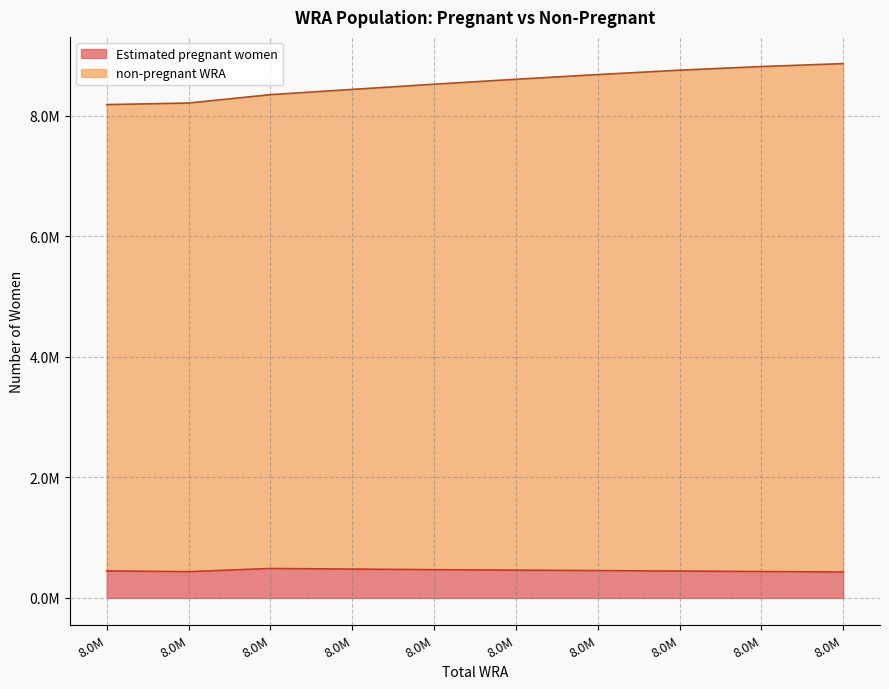

Is the value of non-pregnant WRA at 8.0M greater than the value of Estimated pregnant women at 8.0M?

Yes